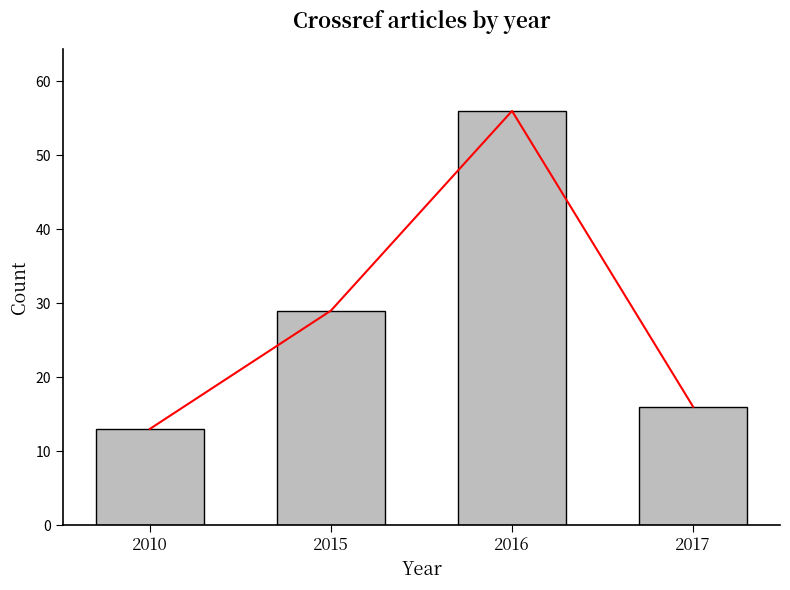

What is the maximum value shown in the chart?

56